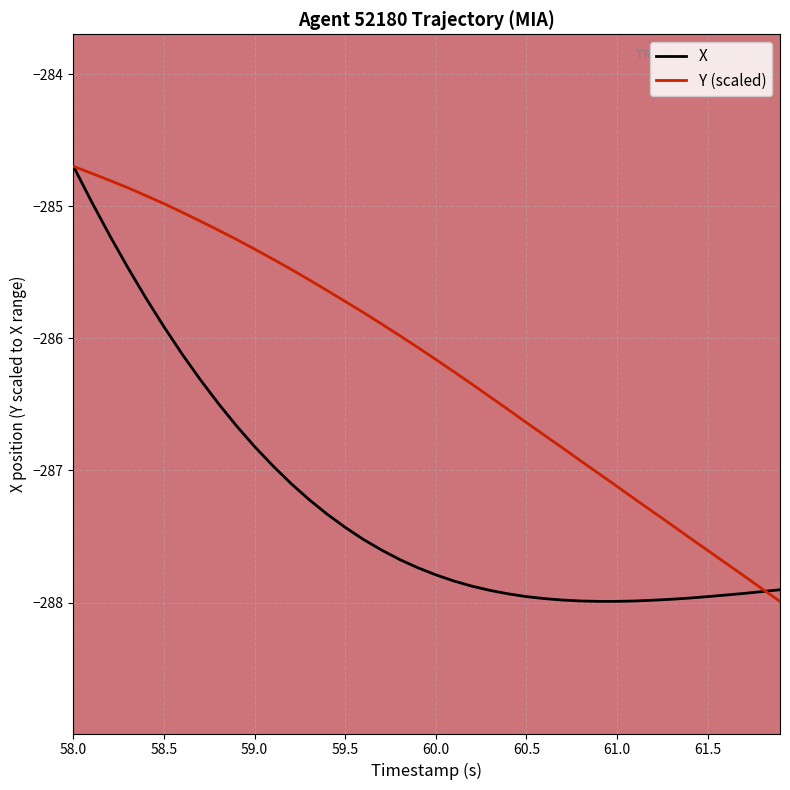

What is the smallest value displayed?

-288.0